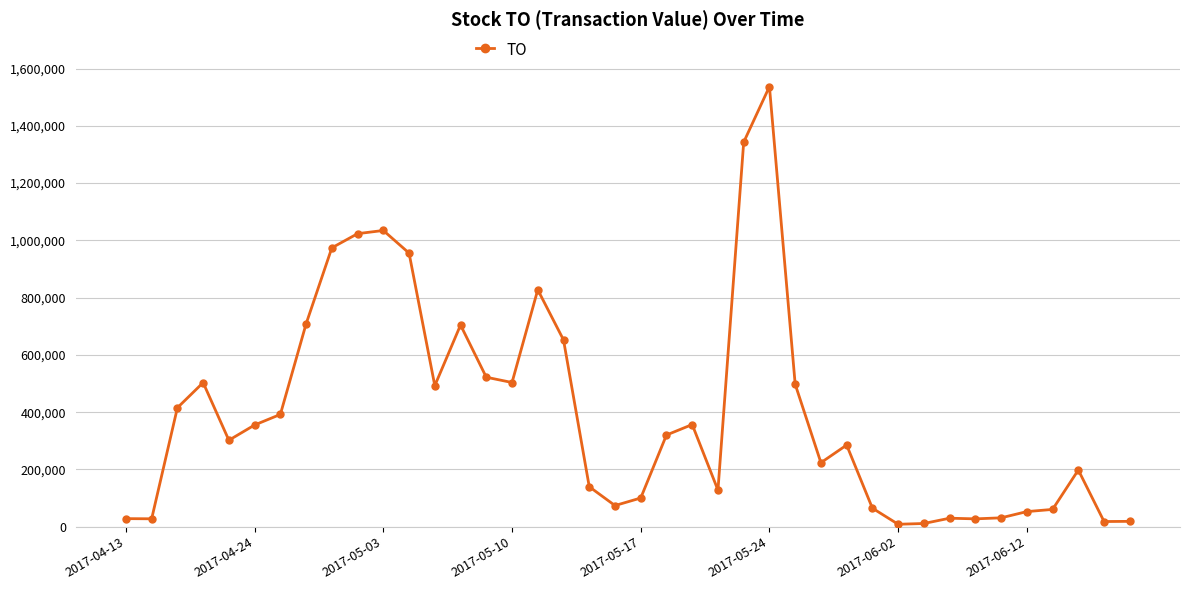

What is the minimum value shown in the chart?

8550